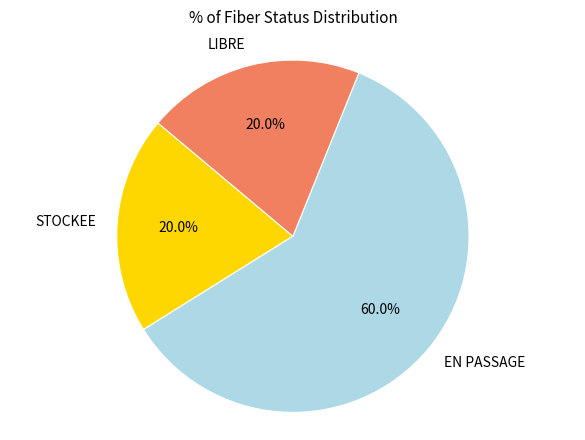

Does EN PASSAGE represent more than half of the total?

Yes